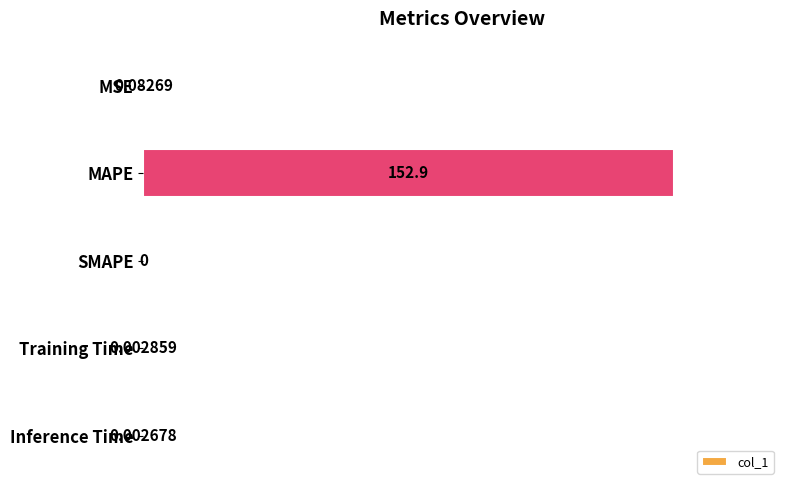

Between SMAPE and MSE, which is larger?

MSE